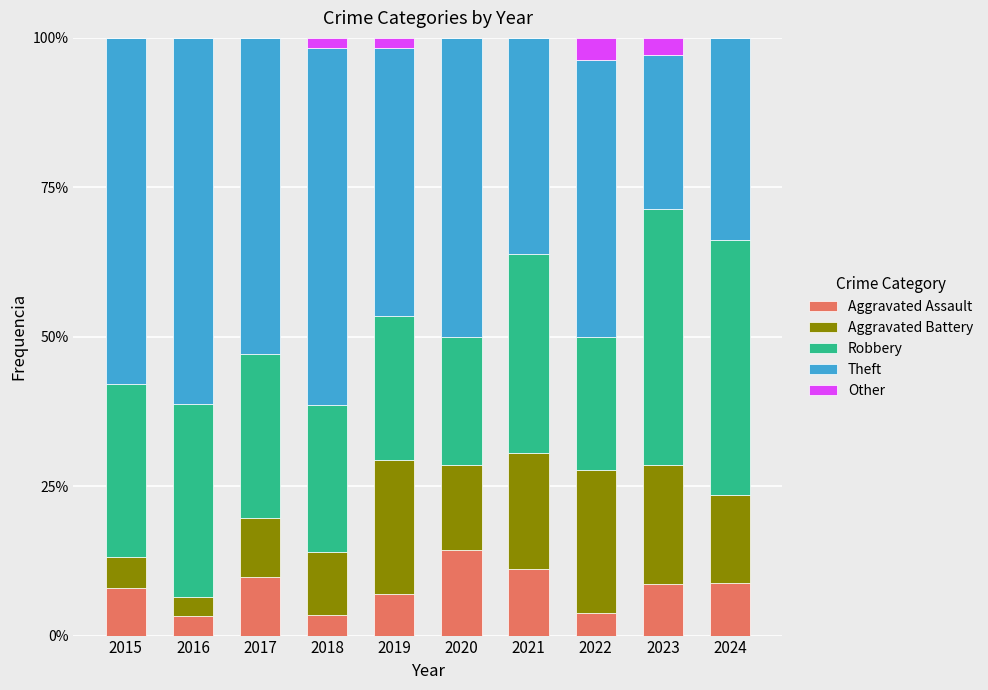

The Aggravated Assault series shows 7.9 at 2015. True or false?

True